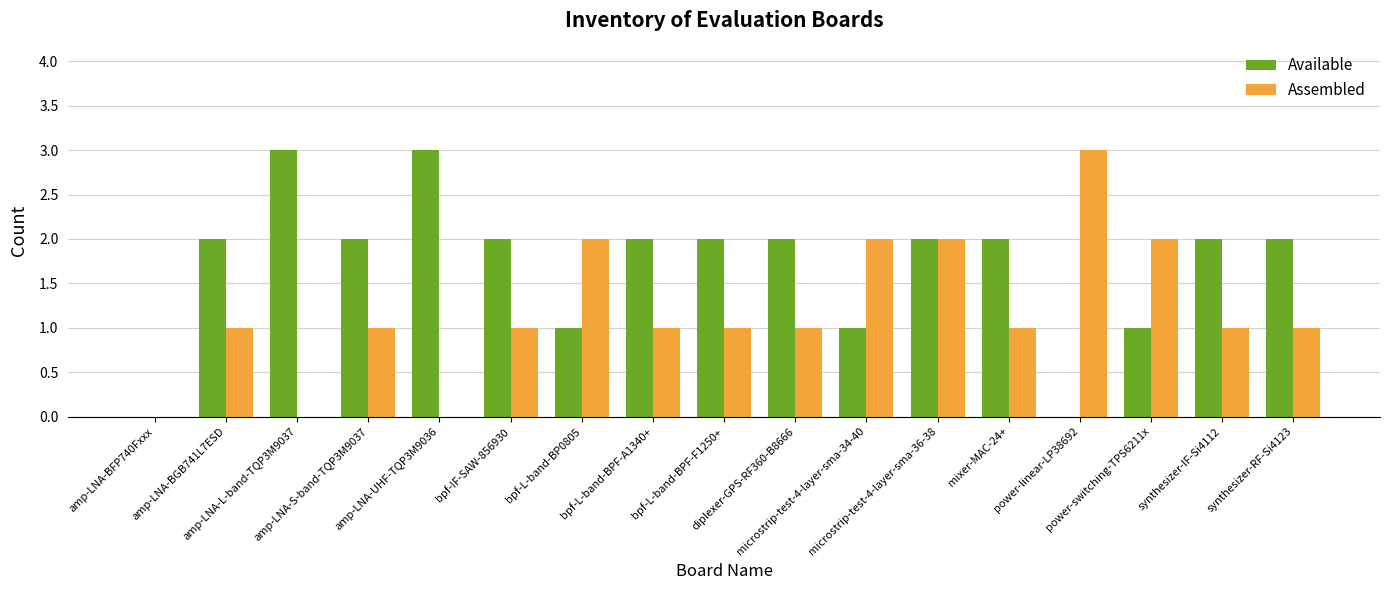

Which series has the largest total across all categories?

Available